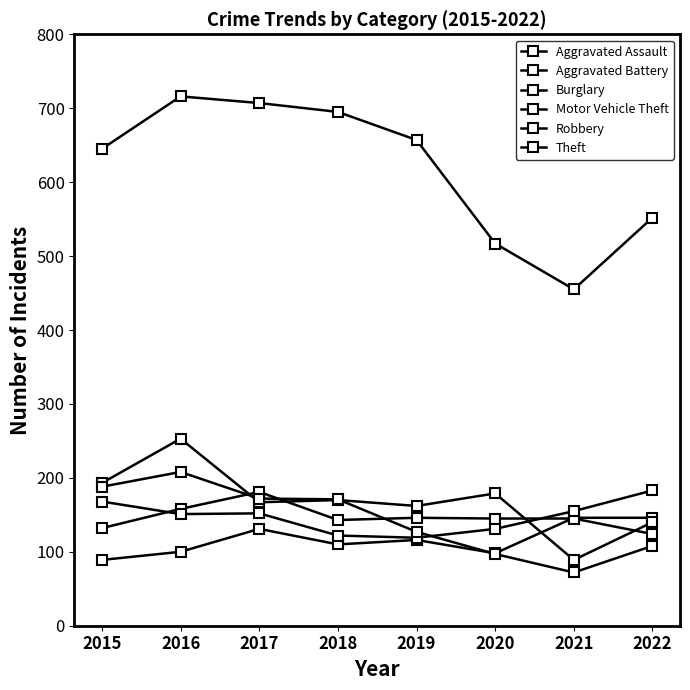

At which label does Aggravated Battery first exceed 145?

2016